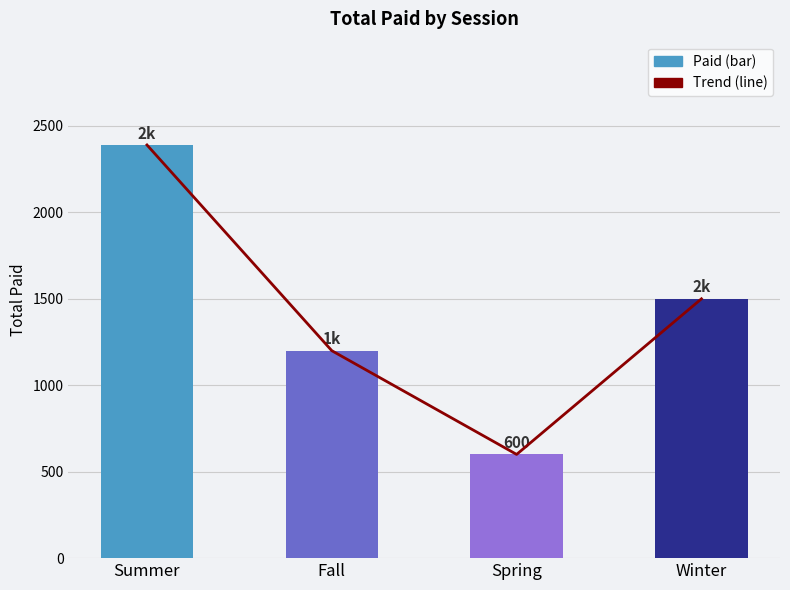

How many Trend values are between 1200 and 2390?

3